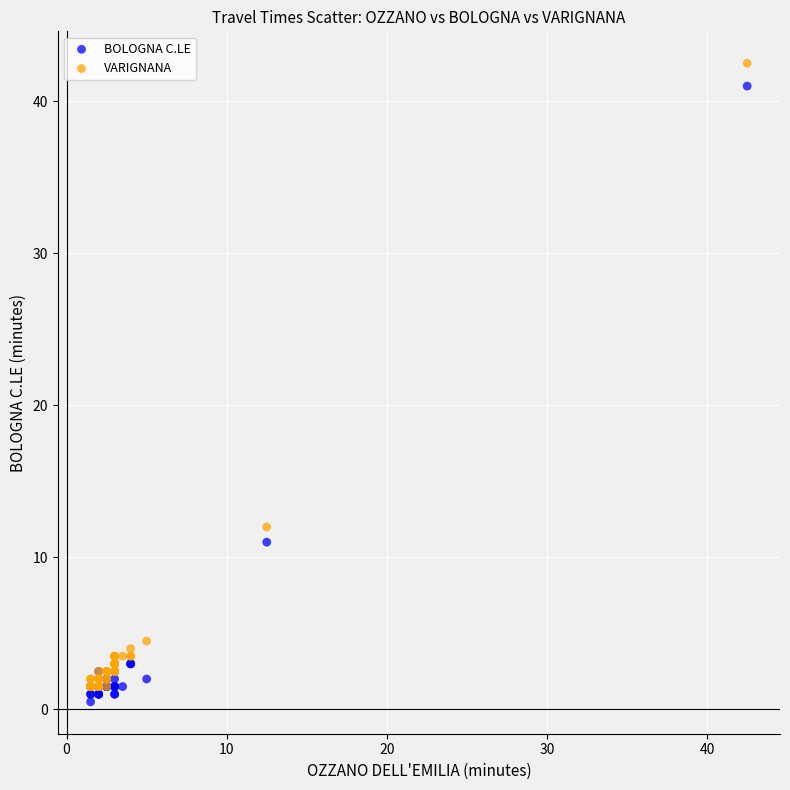

Which series reaches the minimum Y coordinate?

BOLOGNA C.LE